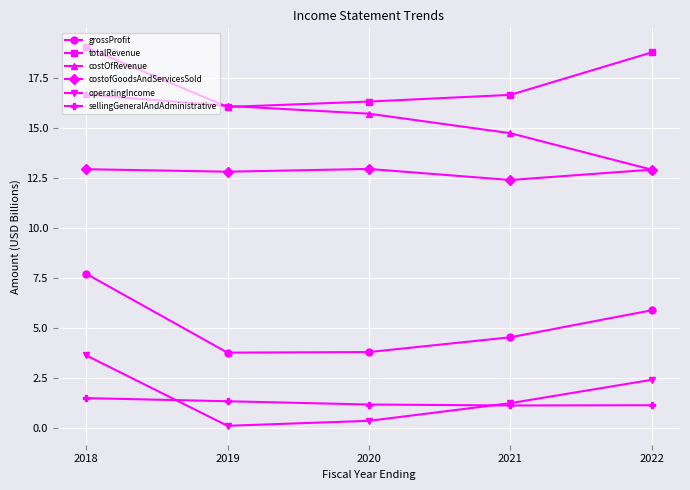

What are all the series names shown in the legend?

grossProfit, totalRevenue, costOfRevenue, costofGoodsAndServicesSold, operatingIncome, sellingGeneralAndAdministrative